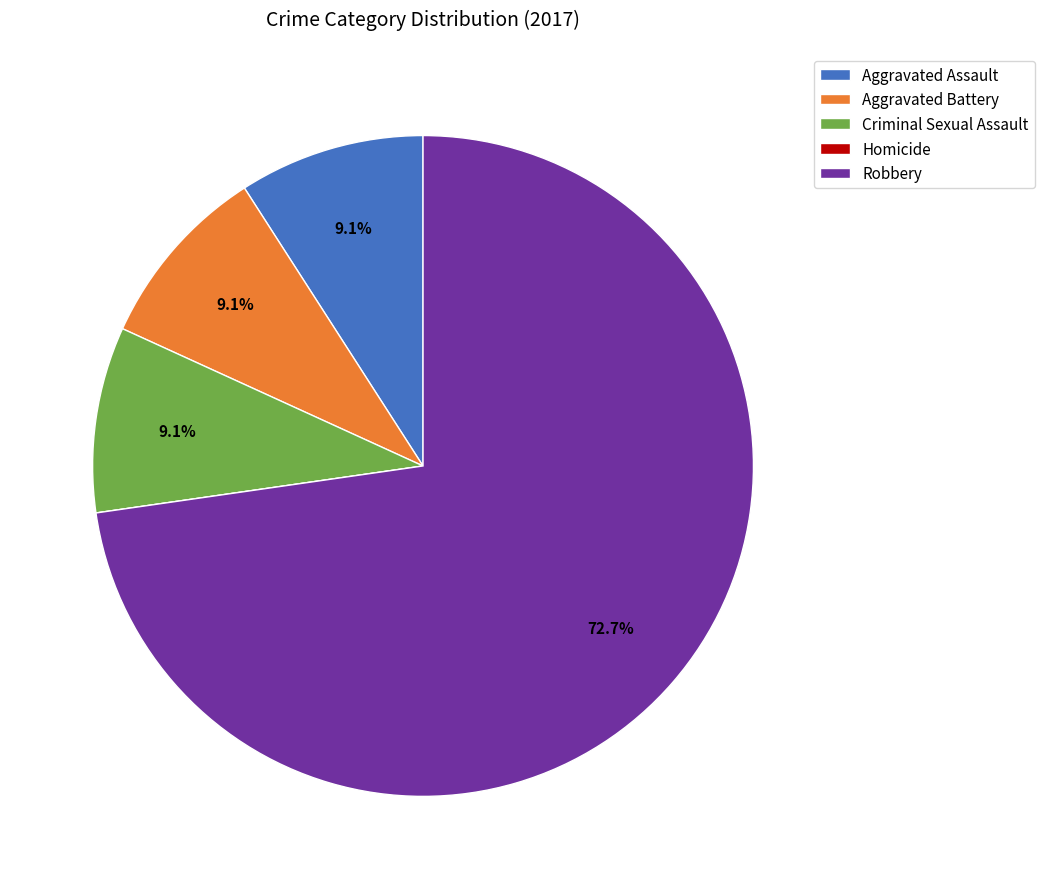

Approximately how many times larger is the value at Robbery compared to Aggravated Assault?

8.0